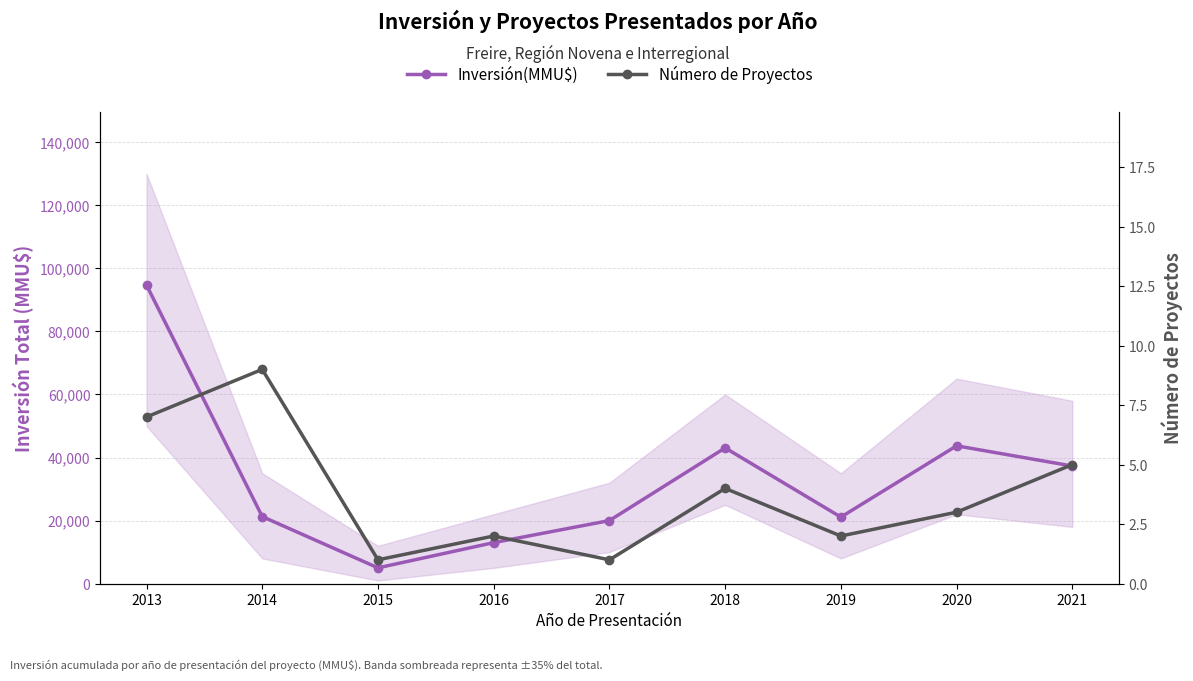

Which category has the highest value across all series?

2013